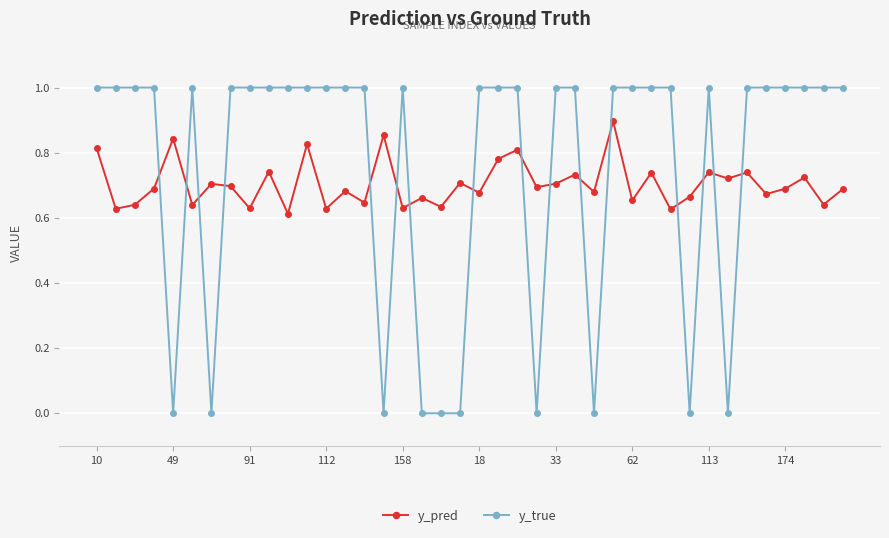

What is the maximum value shown in the chart?

1.0